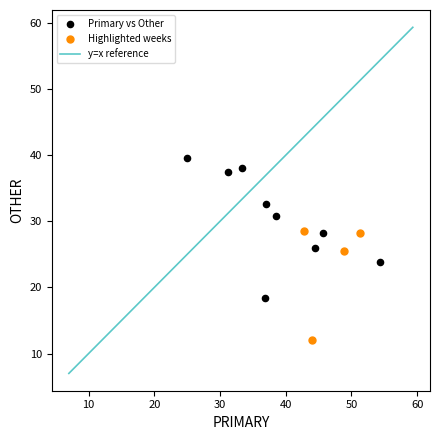

Which series has the widest spread of Y values?

Primary vs Other